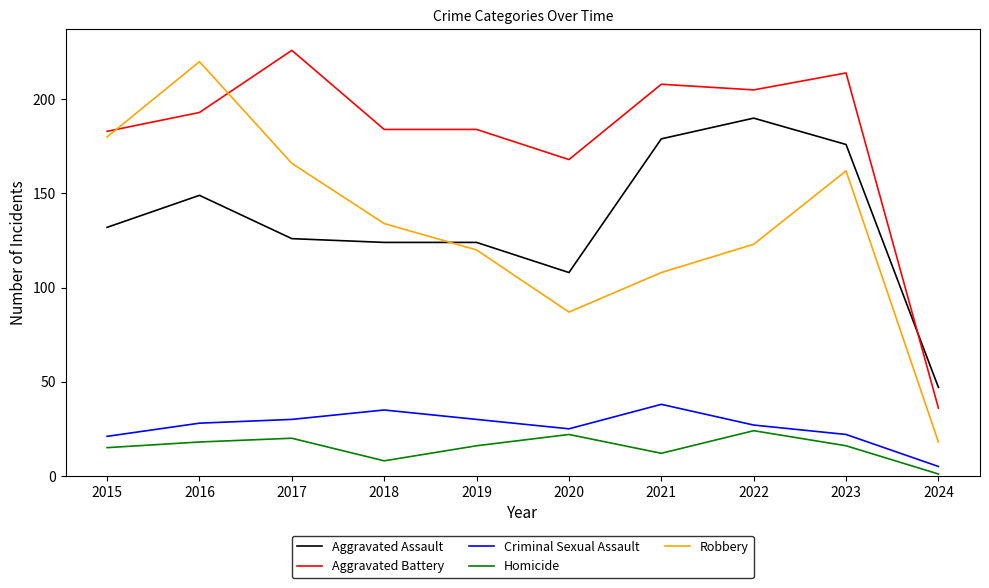

True or false: Aggravated Battery and Criminal Sexual Assault cross at least once.

False